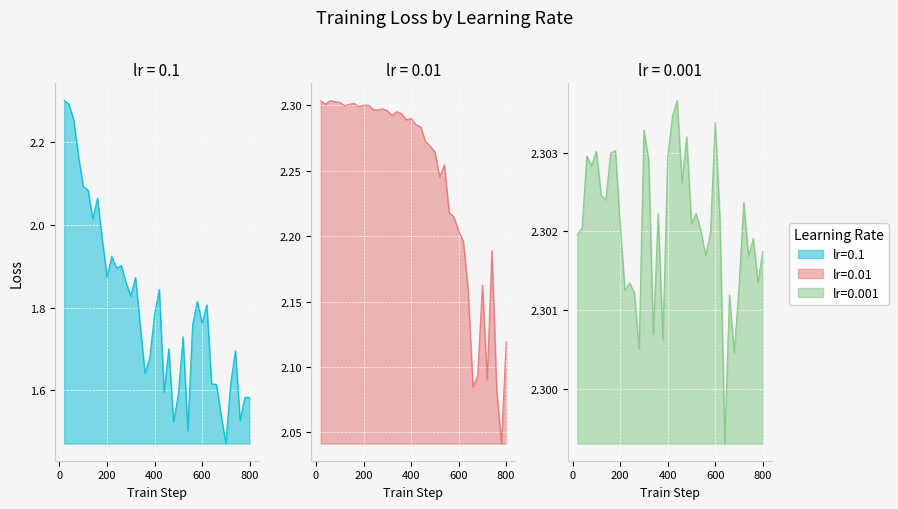

The lr=0.01 series shows 0.7 at 780. True or false?

False